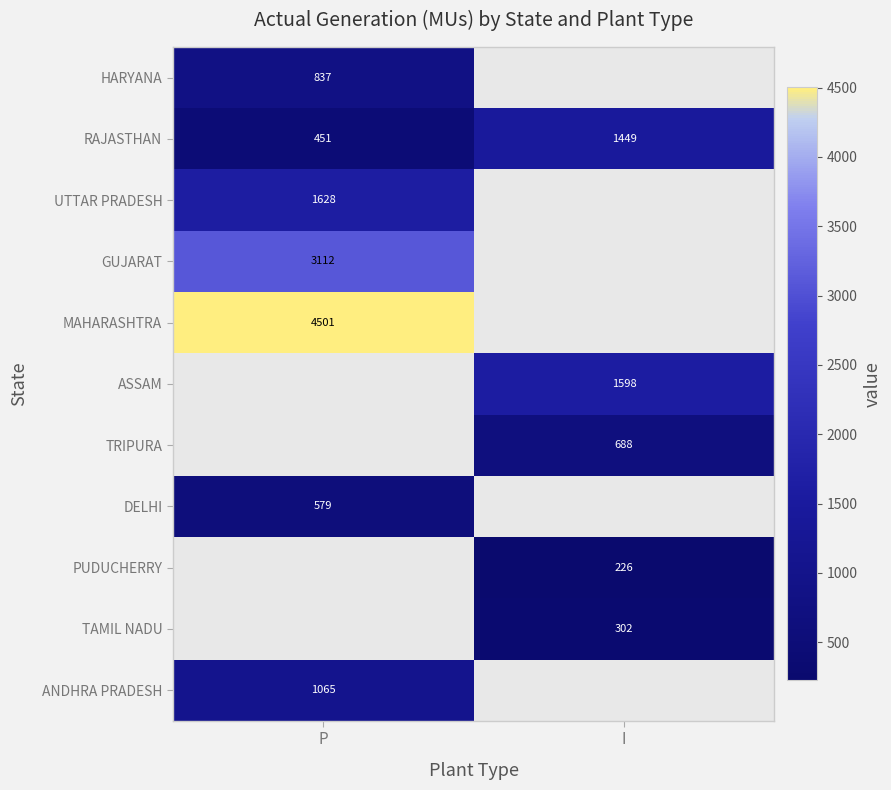

How many data points in TRIPURA are above 688?

1